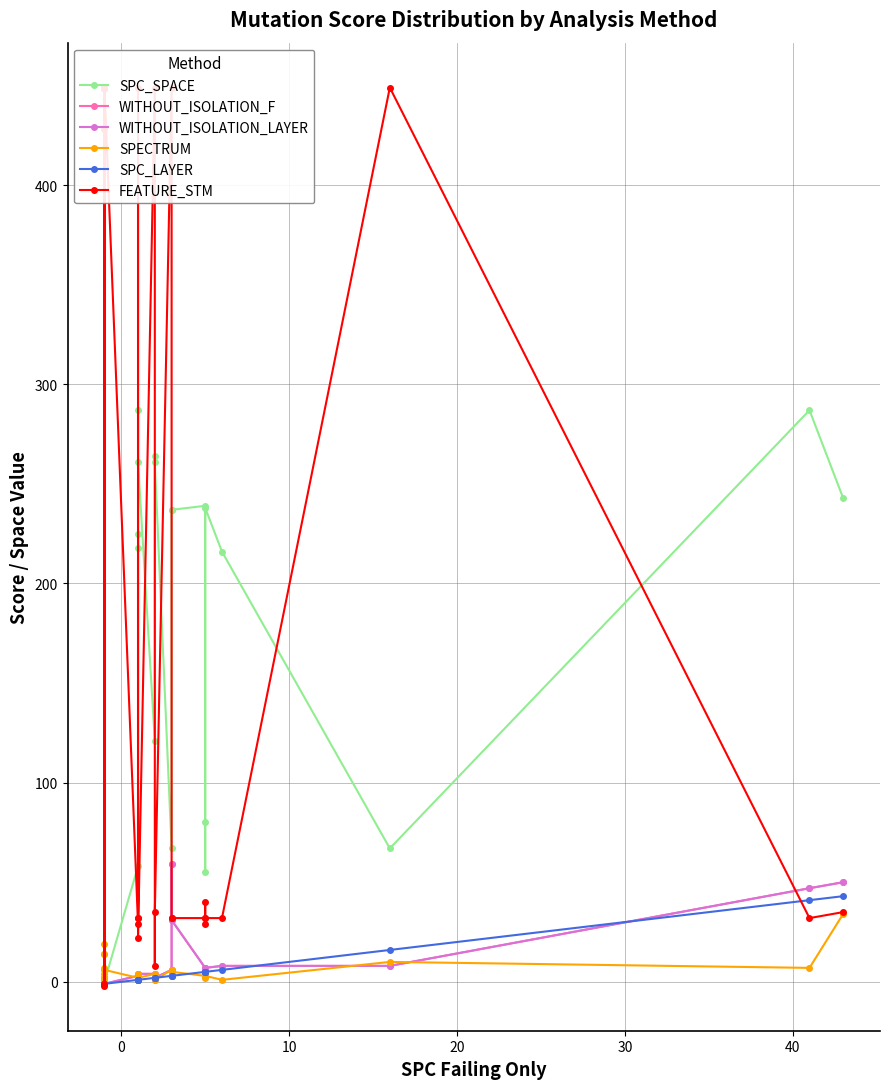

How many data points does each series have?

33